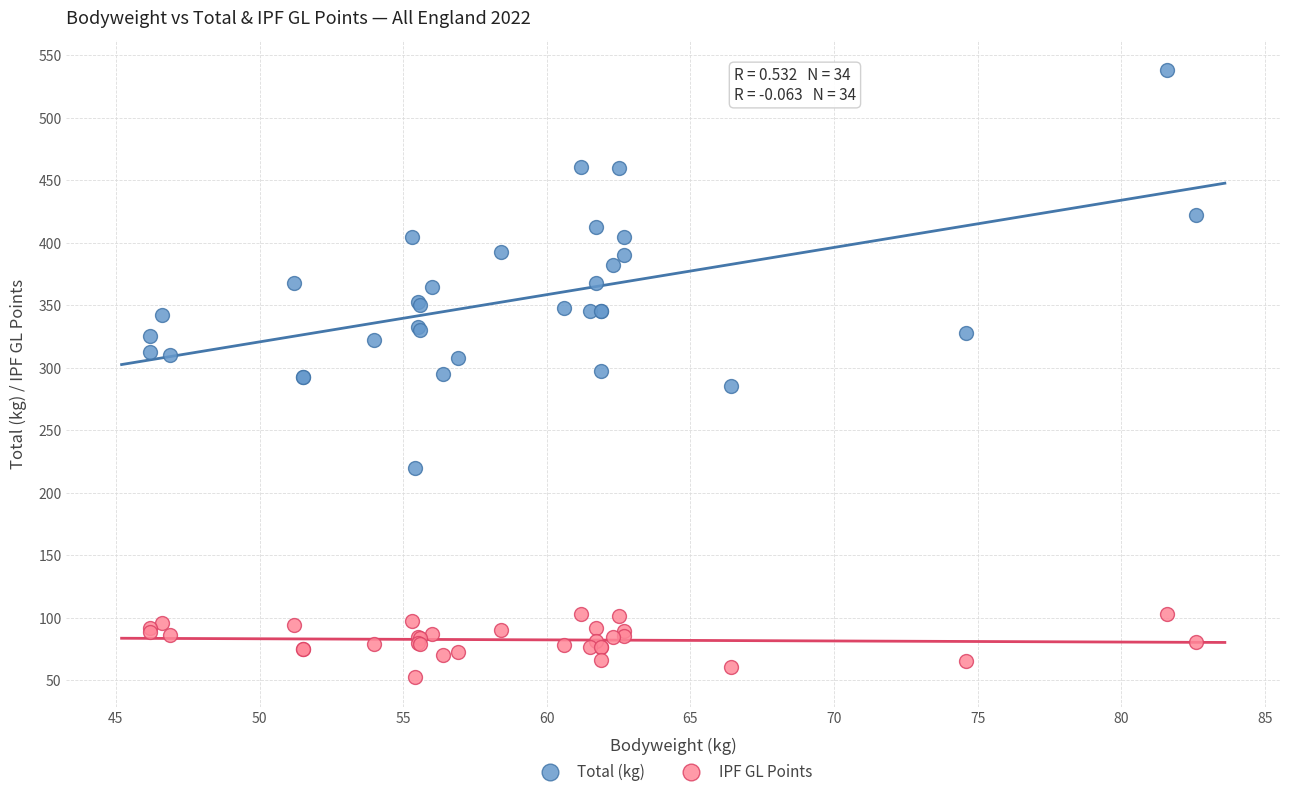

What are all the series names shown in the legend?

Total (kg), IPF GL Points